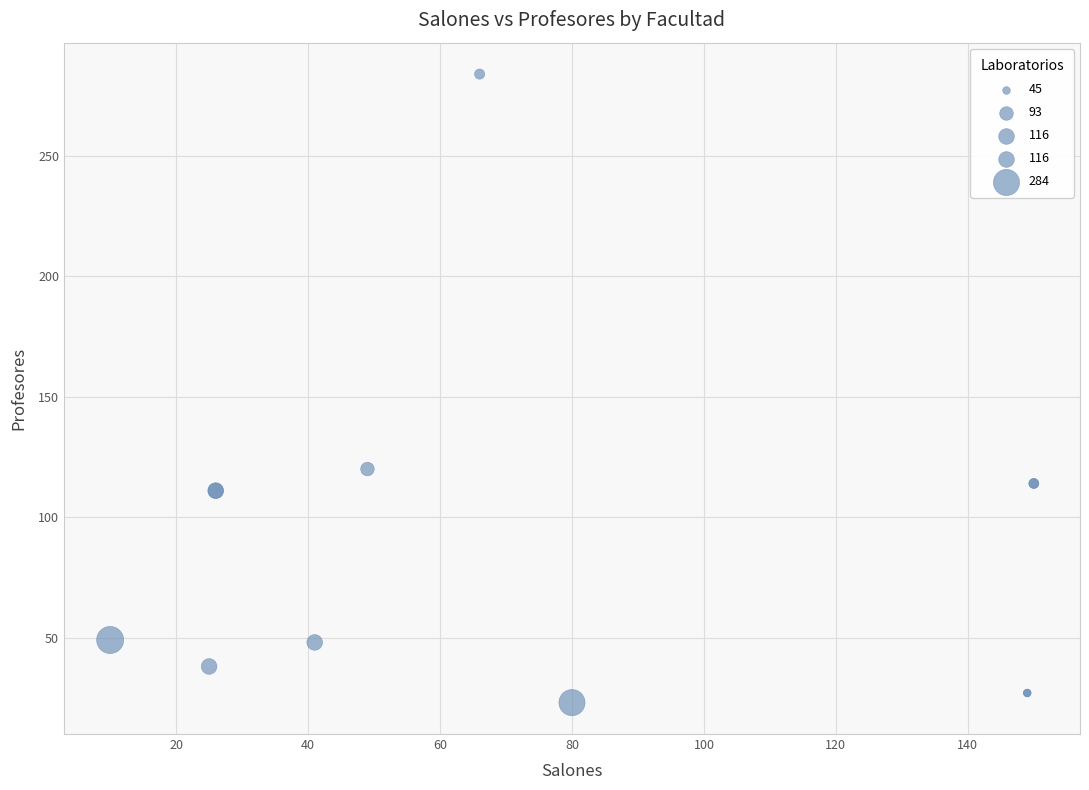

What Y value in the scatter plot is closest to 153?

120